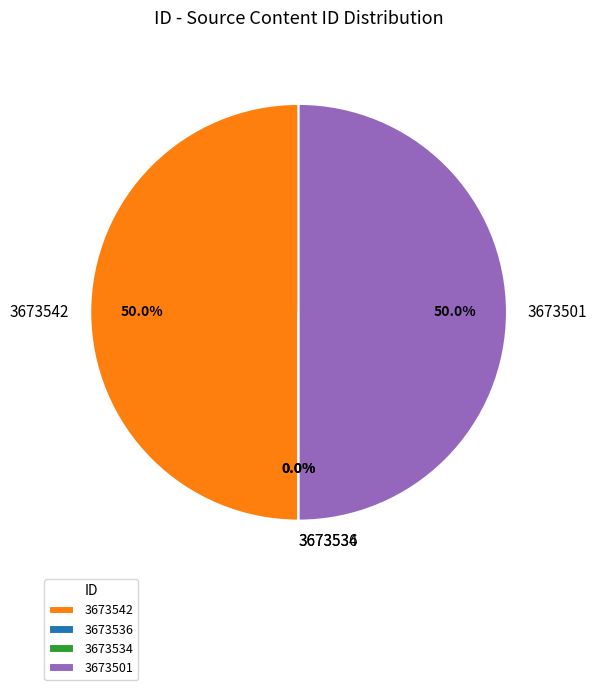

Is there any slice that represents more than half of the pie?

Yes